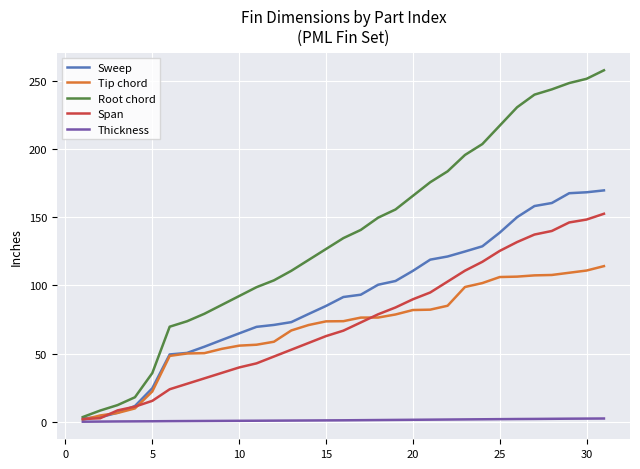

Which series has the largest range (max minus min)?

Root chord